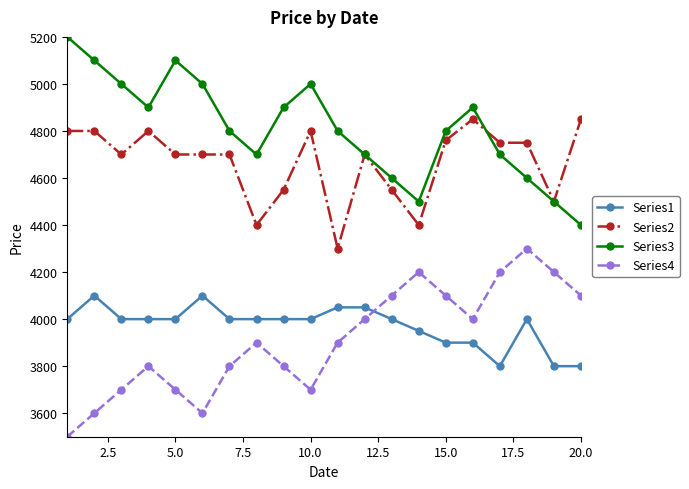

What is the value of the Series4 point at the 7th from the left?

3800